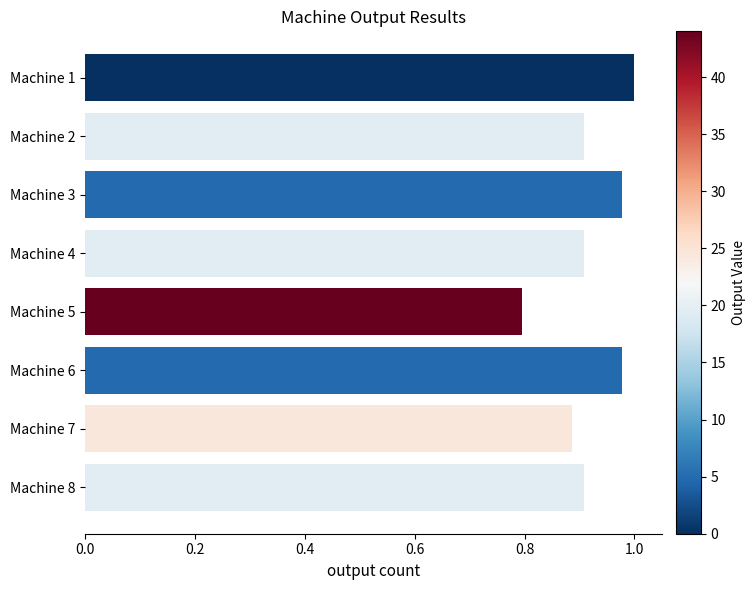

What is the smallest value displayed?

0.8